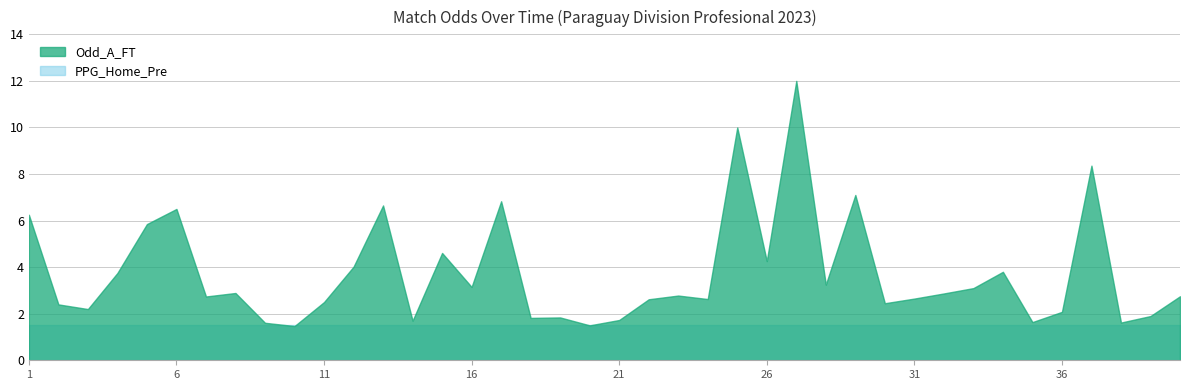

True or false: PPG_Home_Pre and Odd_A_FT cross at least once.

False